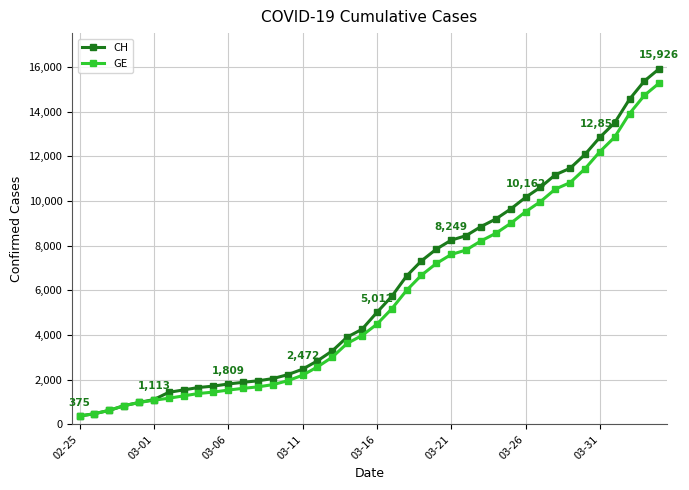

What is the value of the CH point at the 2nd from the left?

479